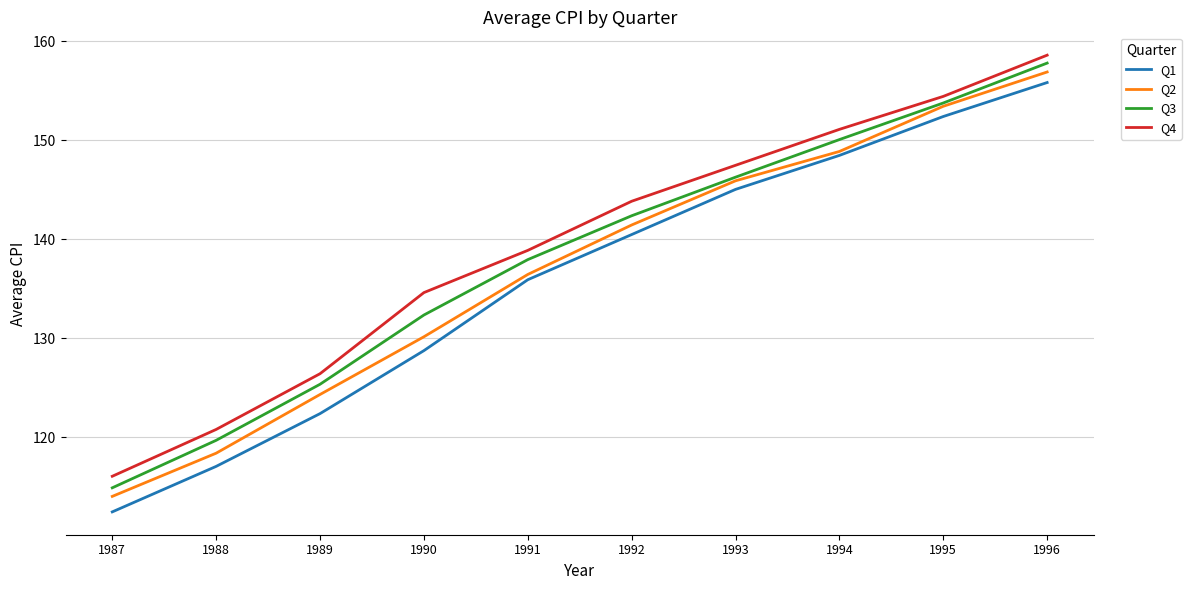

What is the maximum value for Q3?

157.8